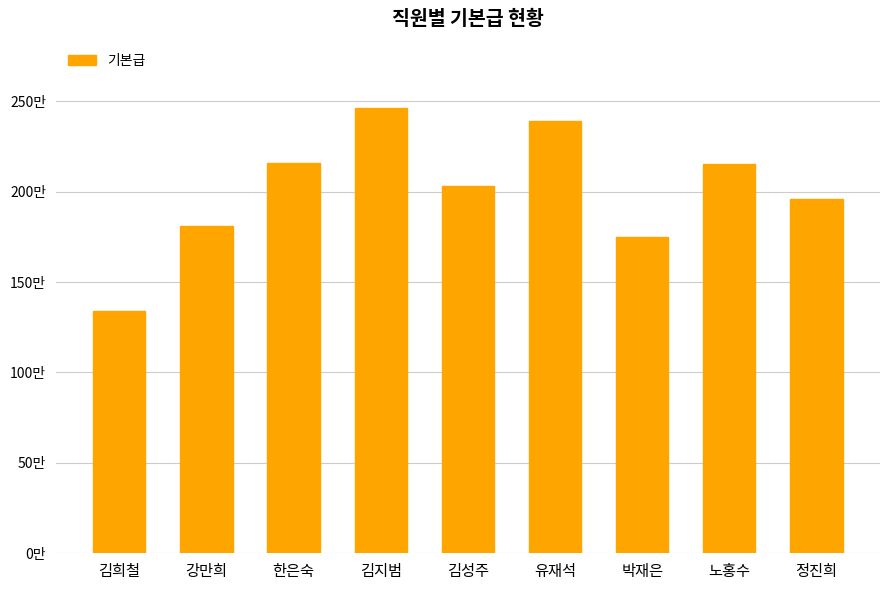

The chart shows a value of 1810000 at 강만희. True or false?

True